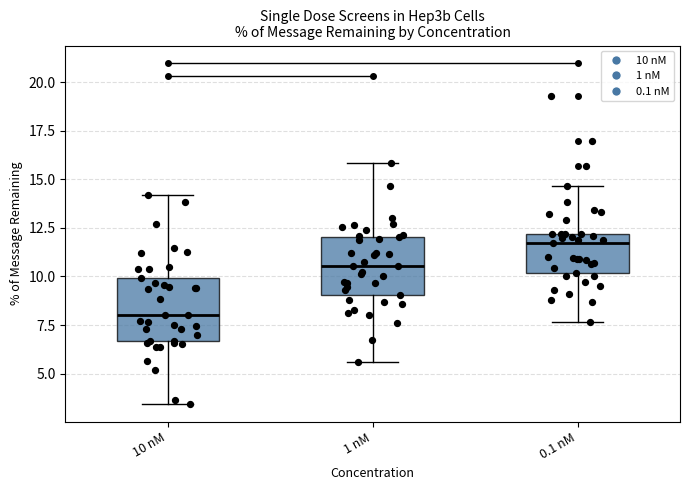

Reading left to right, transcribe this box plot: for each box, give where its median line is, the range the box spans, and where its two whiskers end, as read against the y-axis. The values are not printed on the chart, so give them approximately, as read against the axis.

10 nM: median 8.0, box 6.5 to 10.0, whiskers 3.5 to 14.0
1 nM: median 10.5, box 9.0 to 12.0, whiskers 5.5 to 16.0
0.1 nM: median 11.5, box 10.0 to 12.0, whiskers 7.5 to 14.5